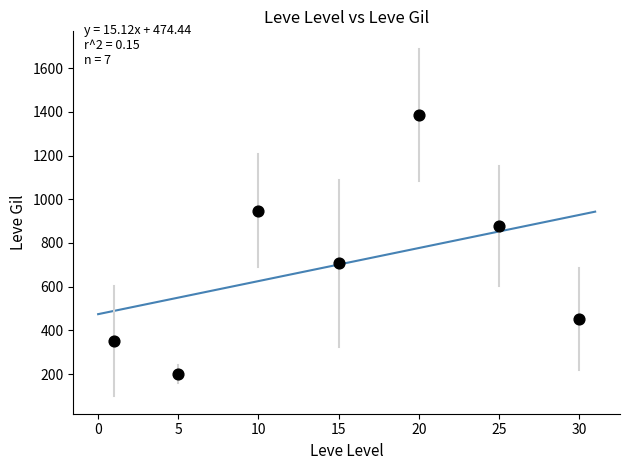

What is the average X value?

15.1